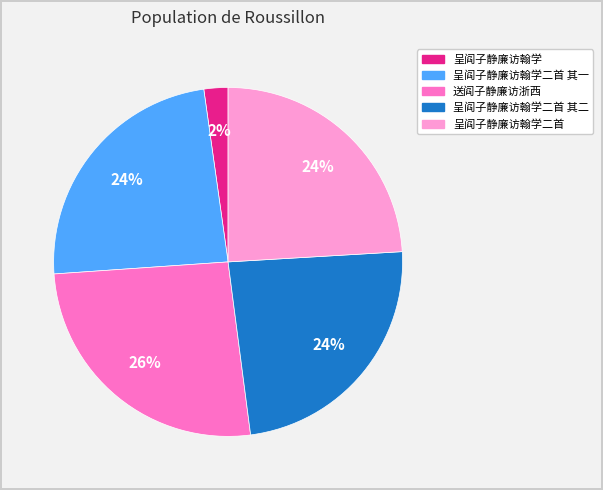

To the nearest percent, what is the average slice percentage?

20%